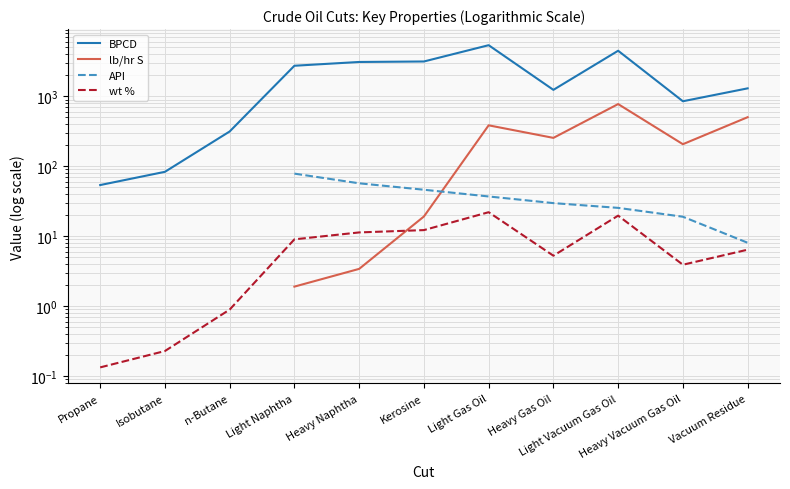

How many values in API are above zero?

8